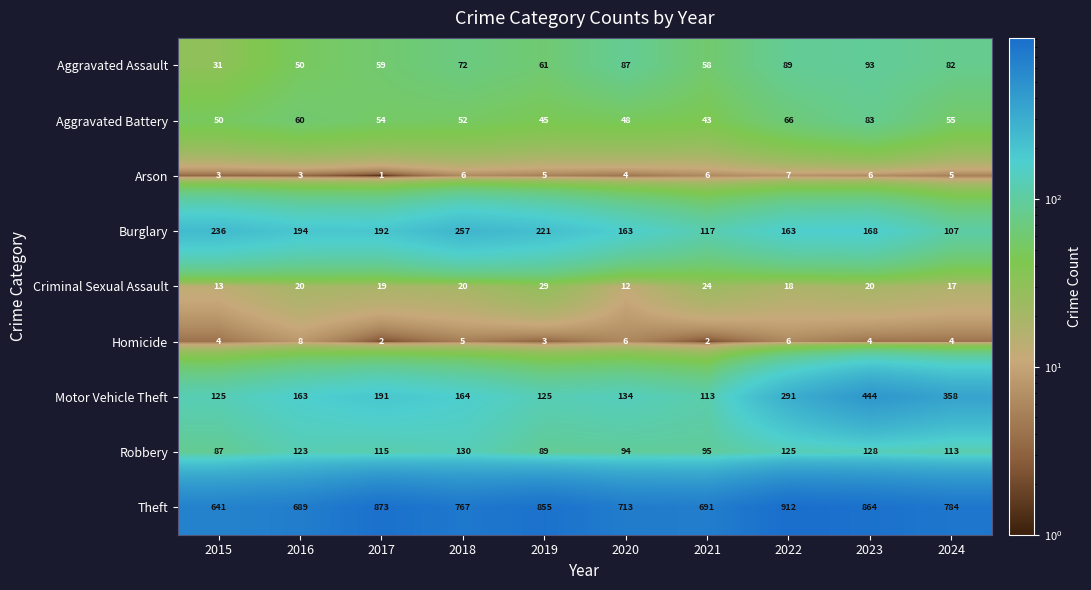

Where is Aggravated Battery nearest to the value 63?

2016